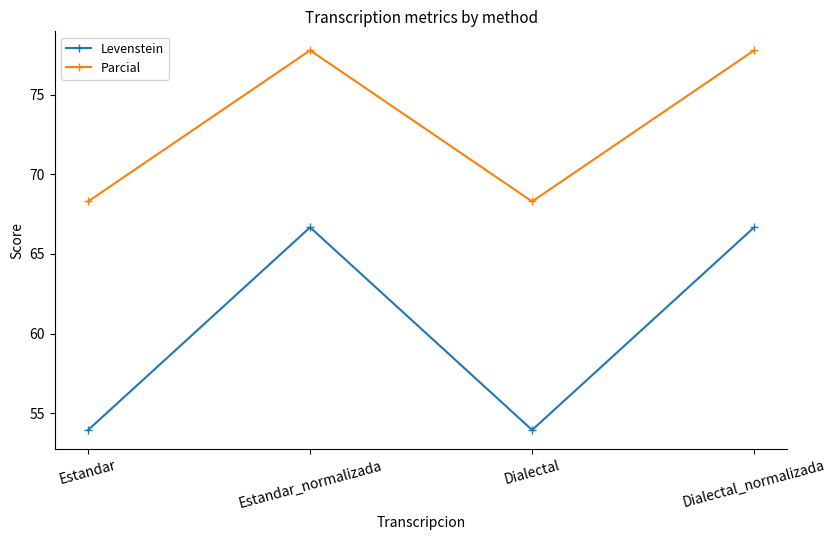

What position from the left is Dialectal?

3